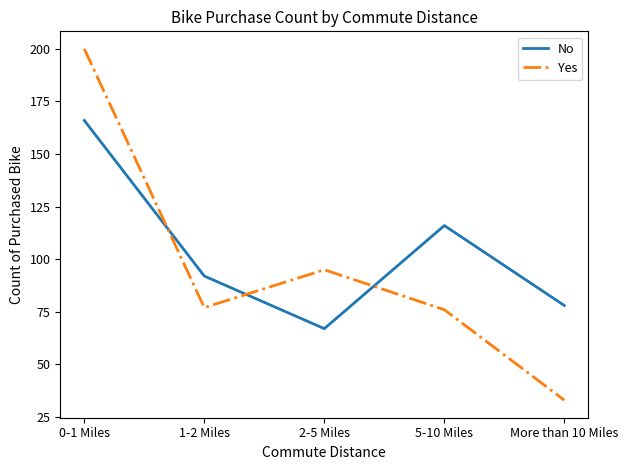

How many categories are shown in the chart?

5